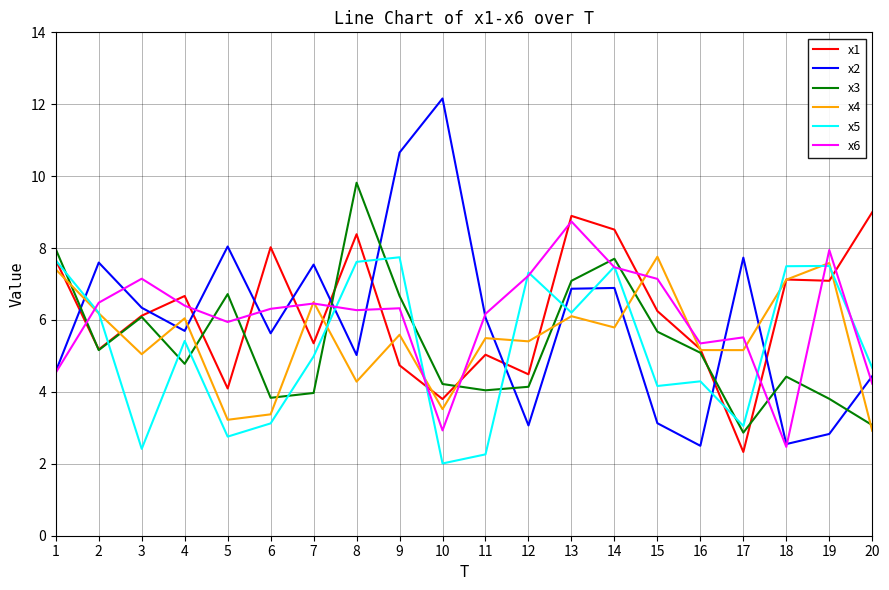

Which category has the lowest value across all series?

10